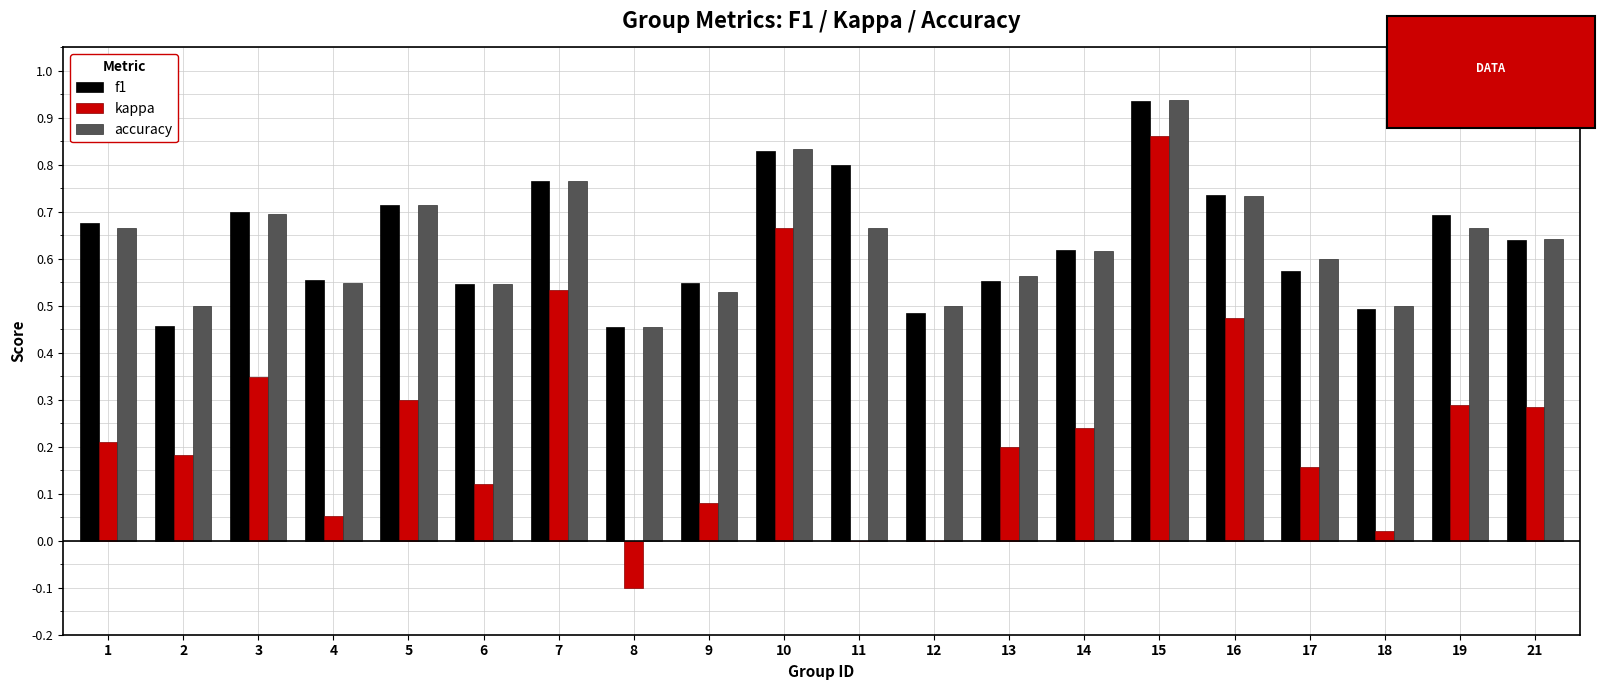

Which category has the highest value in the accuracy series?

15